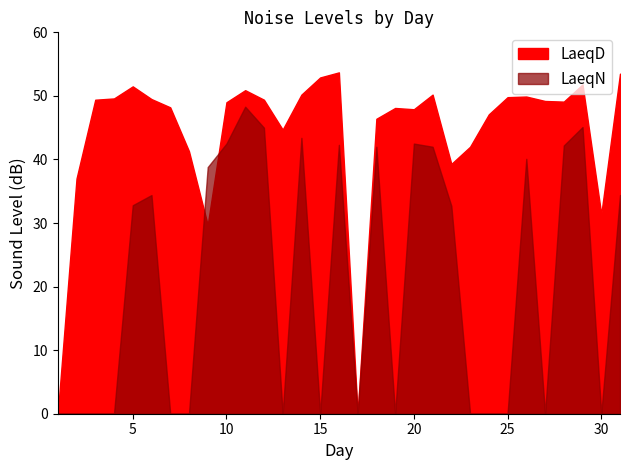

In LaeqD, how many points are higher than both neighbors (excluding endpoints)?

7